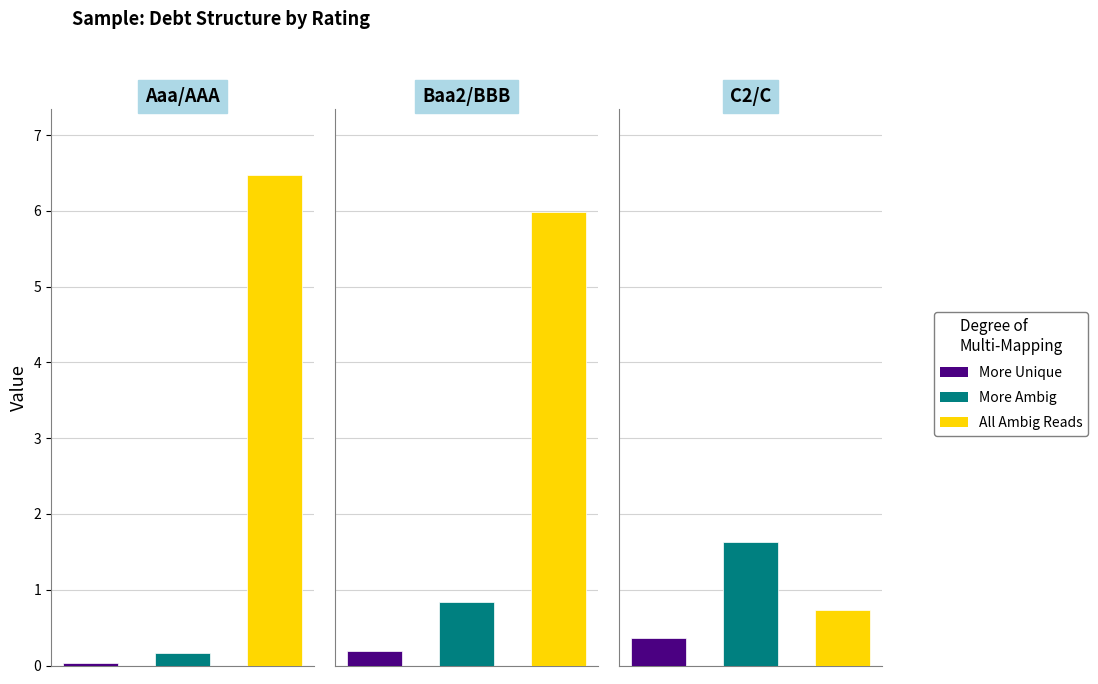

What is the maximum value shown in the chart?

6.5